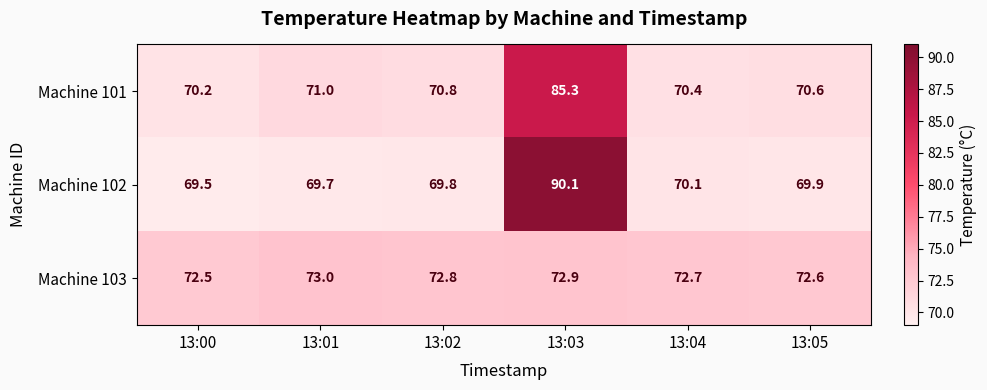

What is the difference between the maximum and second lowest values in the Machine 102 series?

20.4